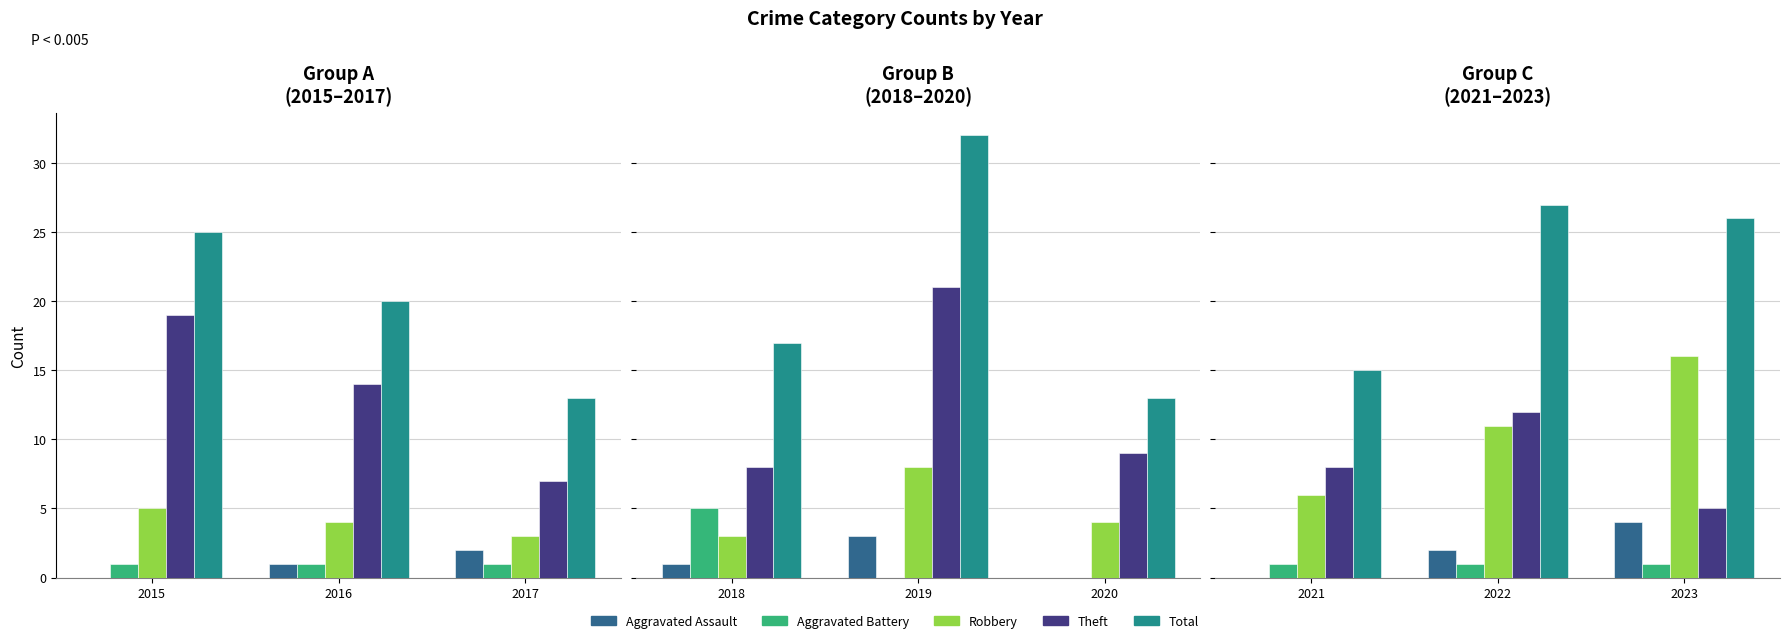

Does the chart contain stacked bars?

No